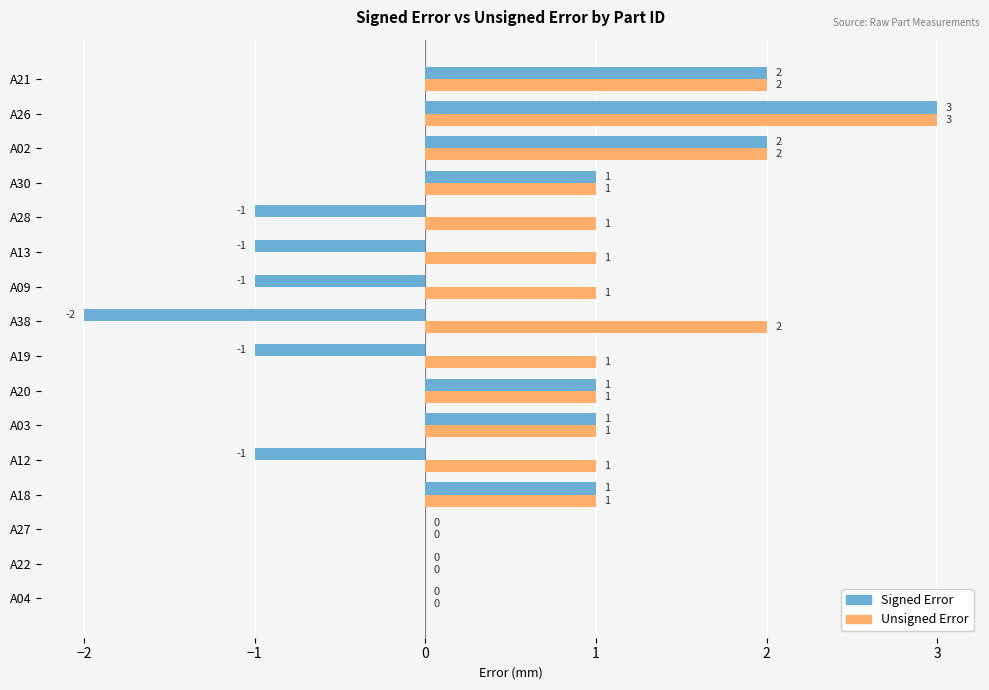

Which series has the largest total across all categories?

Unsigned Error